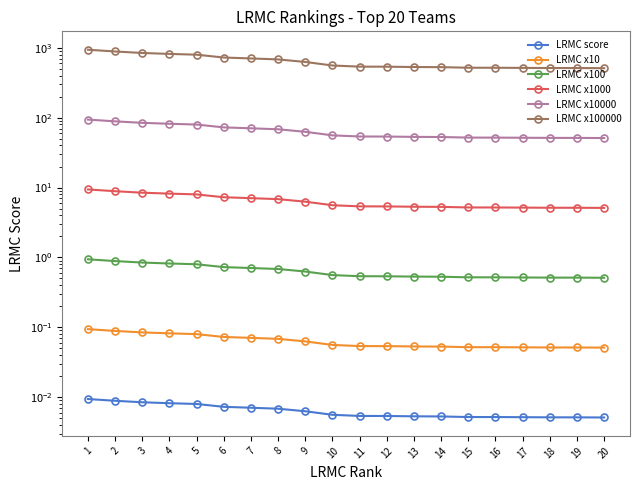

What is the total value across all series at 15?

576.7